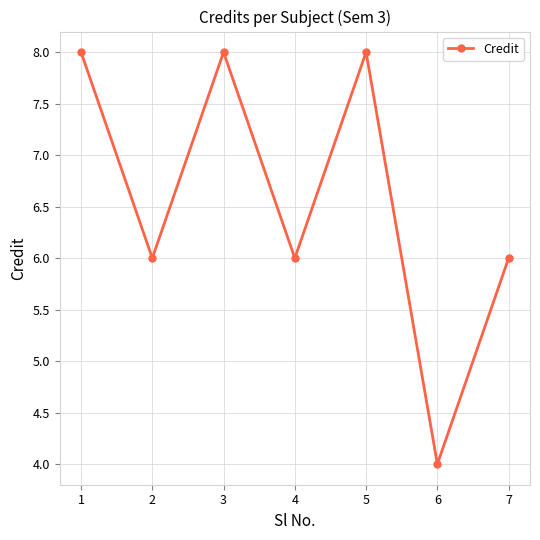

Which label corresponds to the smallest value in the chart?

6